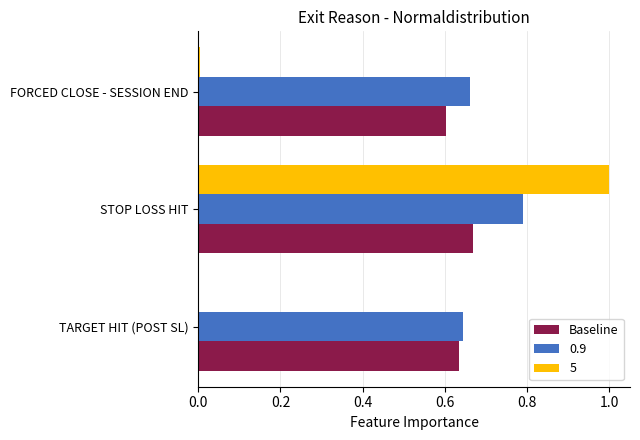

What is the greatest value displayed?

1.0